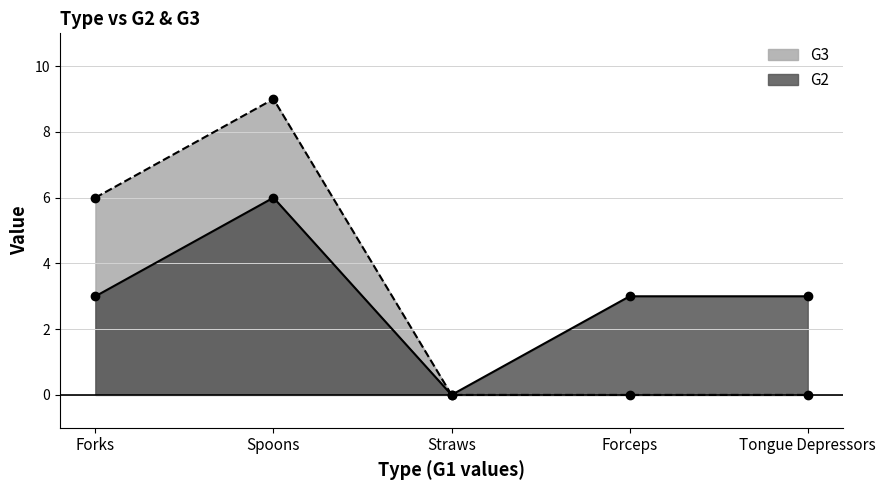

What is the average value of the G2 series?

3